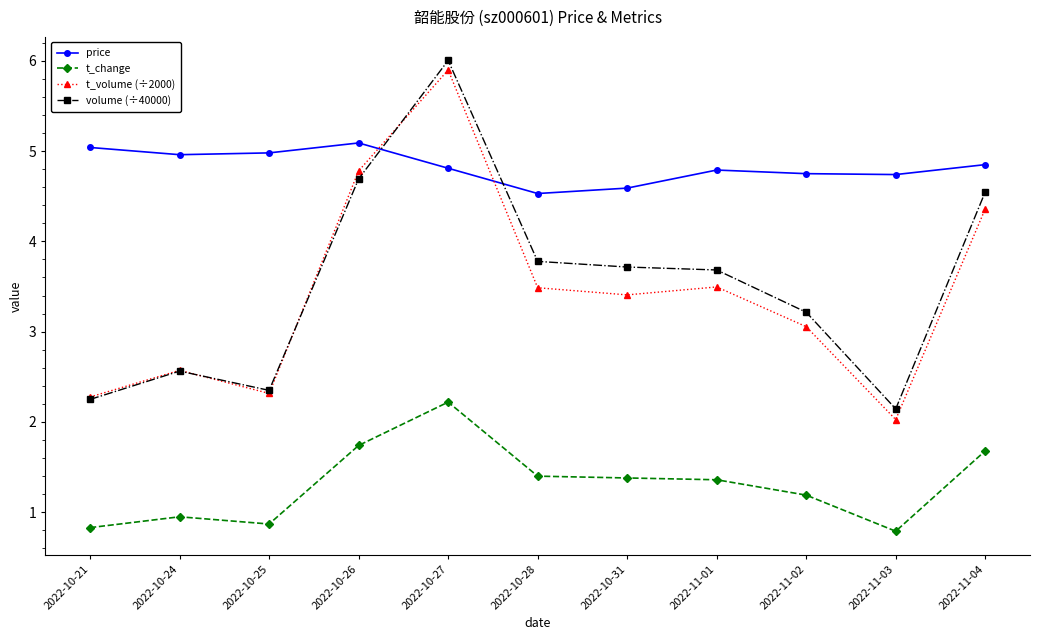

What is the total value across all series at 2022-10-25?

10.5